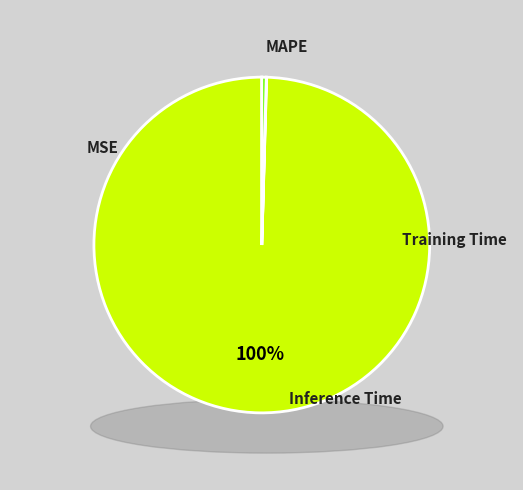

Rank the categories by value from highest to lowest.

MAPE, Inference Time, Training Time, MSE